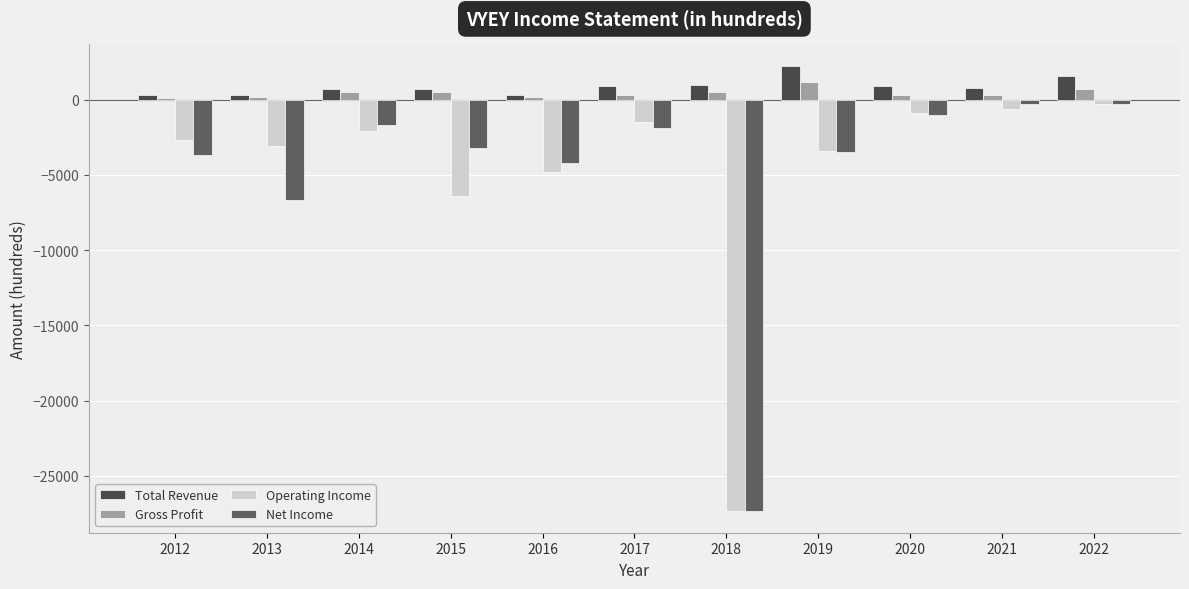

What is the sum of the Operating Income values at 2013 and 2021?

-3700